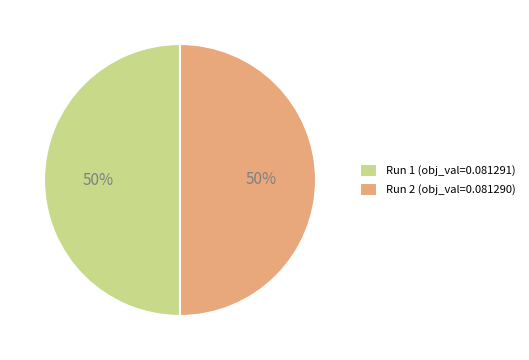

Is it true that Run 2 is 50% of the pie?

True